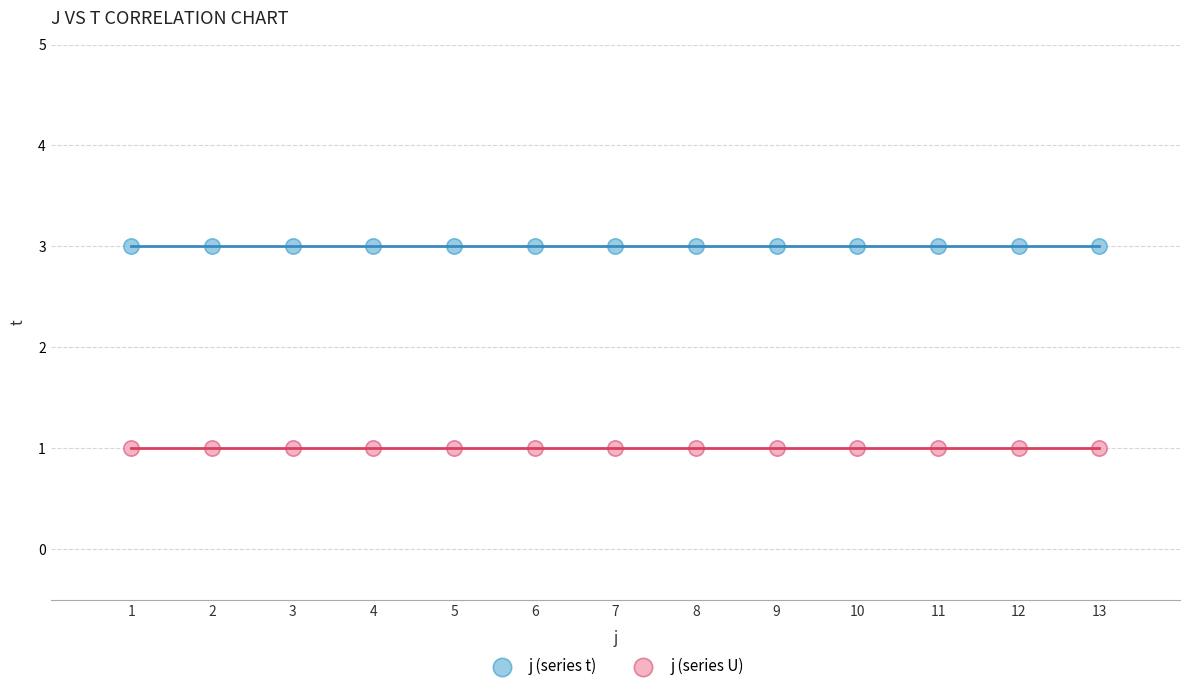

Which series reaches the maximum Y coordinate?

j (series t)